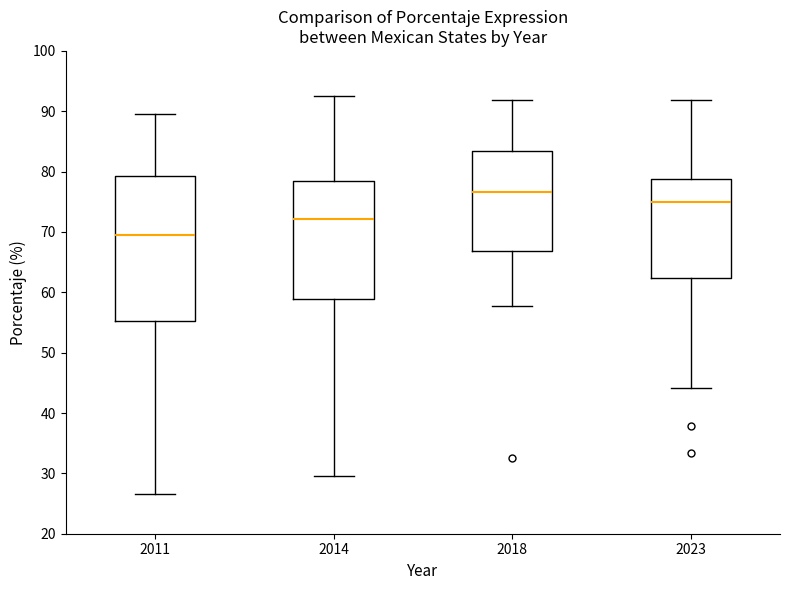

Where does the upper whisker of the box at x = 2014 end on the y-axis? The values are not printed on the chart, so give them approximately, as read against the axis.

93